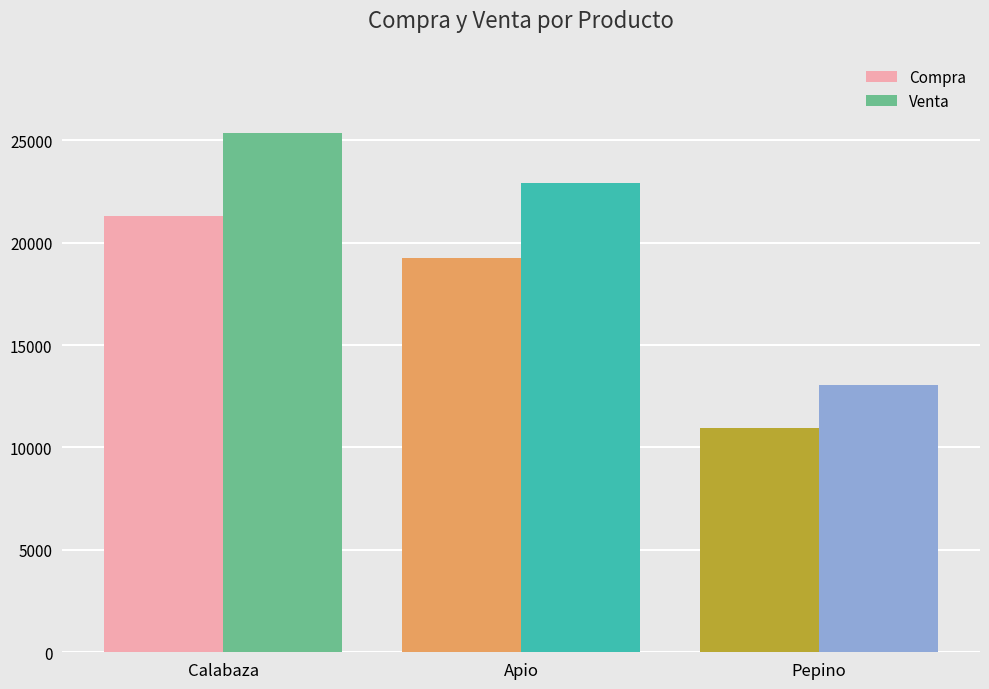

Which category has the highest value across all series?

Calabaza